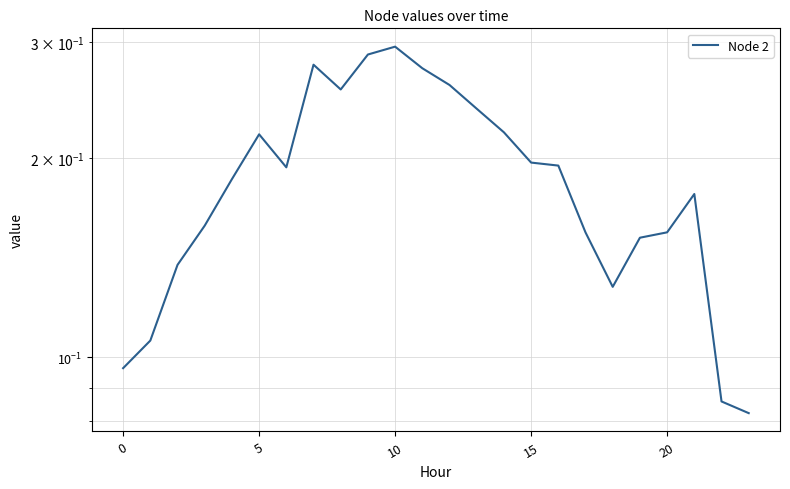

Which has a higher value, 10 or 15?

10